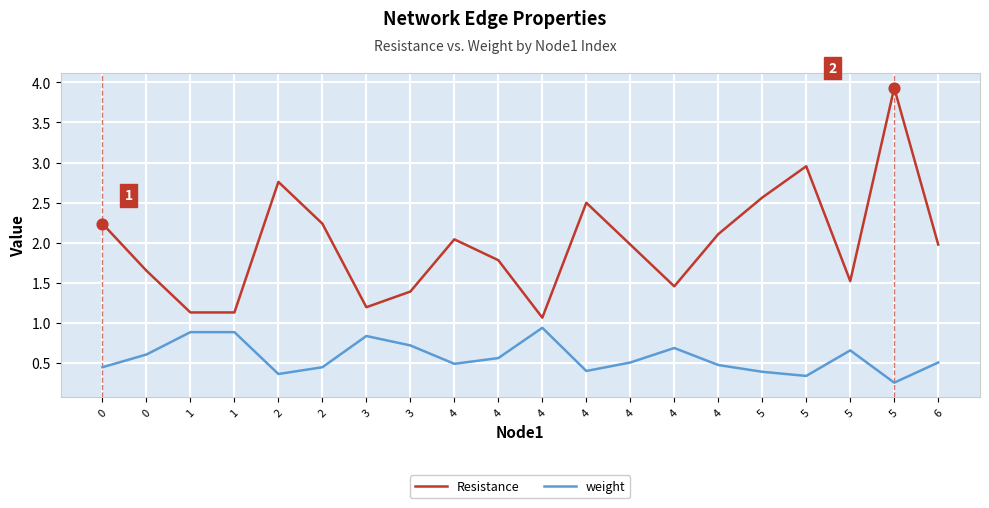

At how many categories does at least one series exceed 1?

20